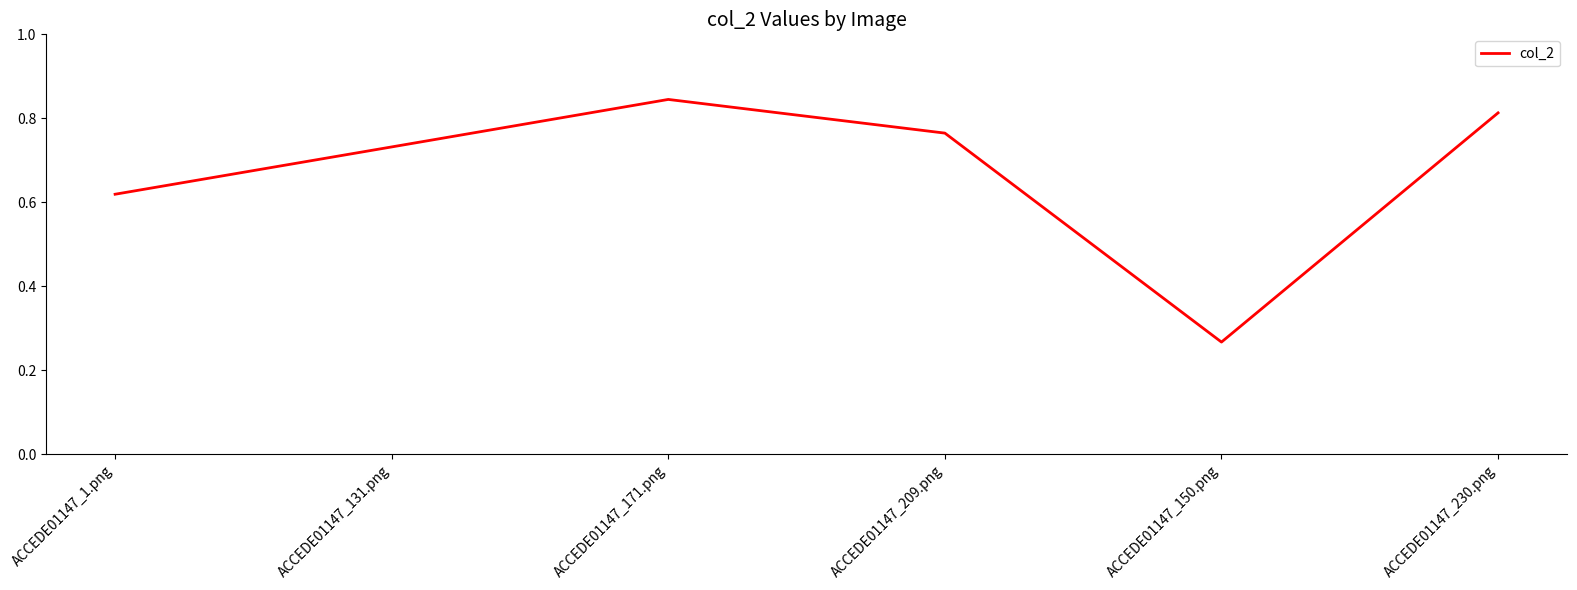

Which has a higher value, ACCEDE01147_1.png or ACCEDE01147_131.png?

ACCEDE01147_131.png